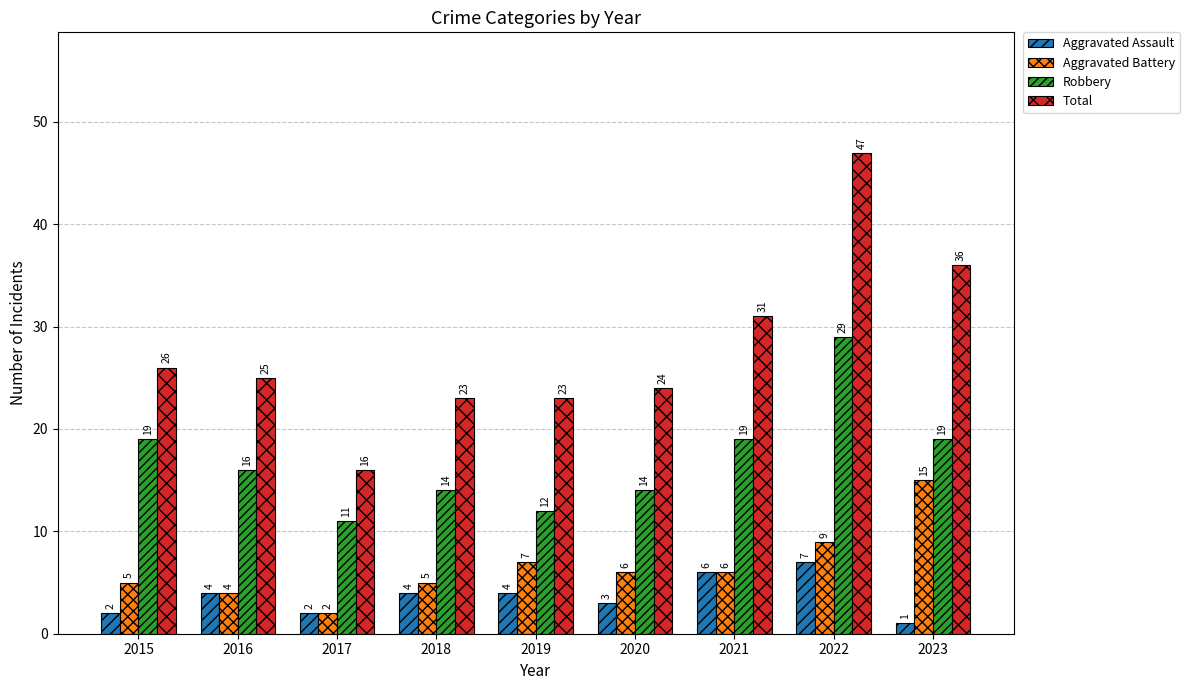

Which series has the widest spread of values?

Total